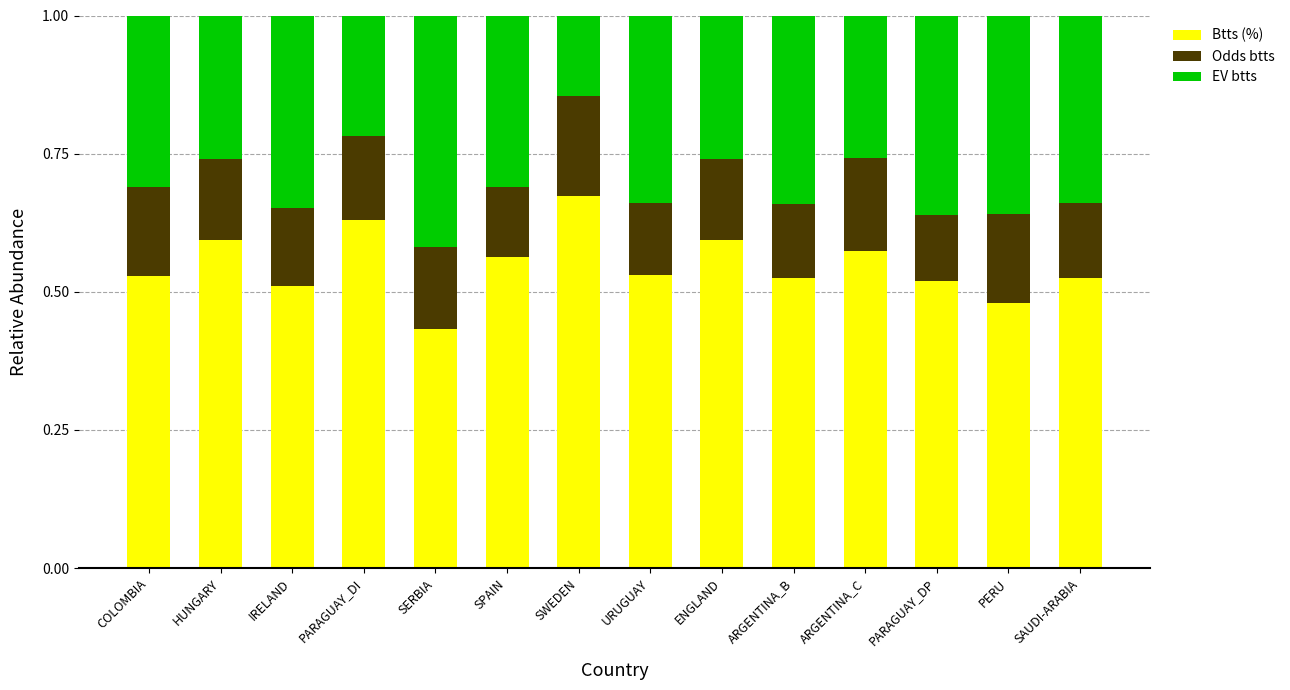

How many Btts (%) values are between 0 and 1?

14